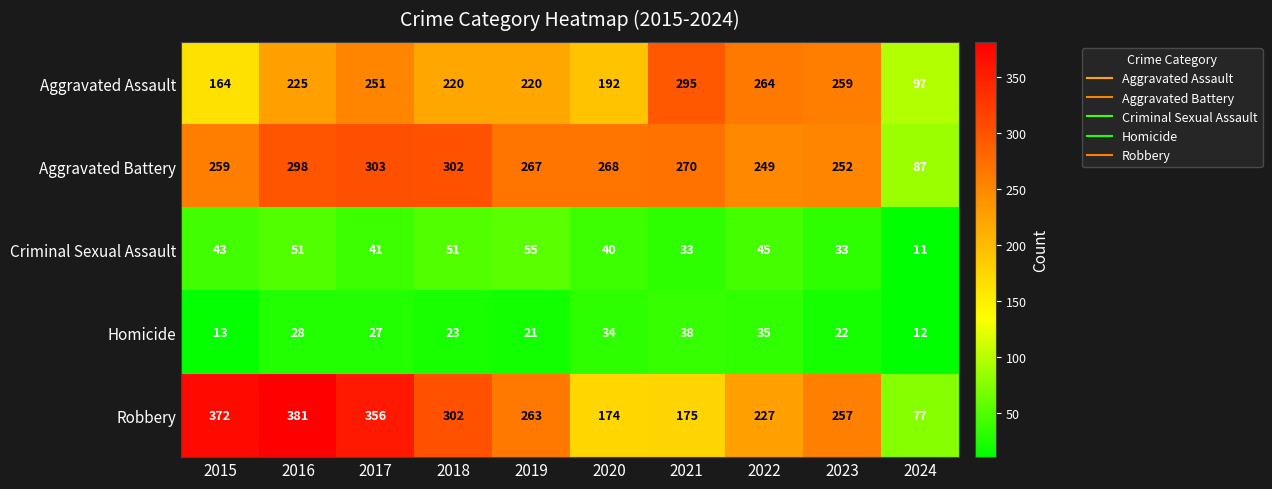

Between 2021 and 2023, which series saw the biggest shift?

Robbery